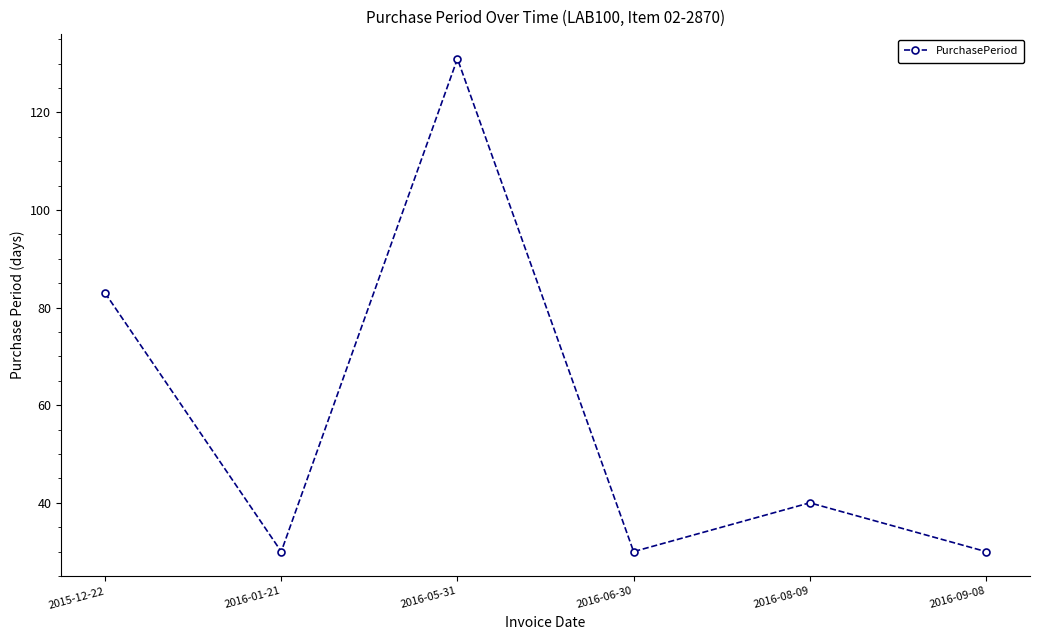

What is the label of the 1st point from the left?

2015-12-22